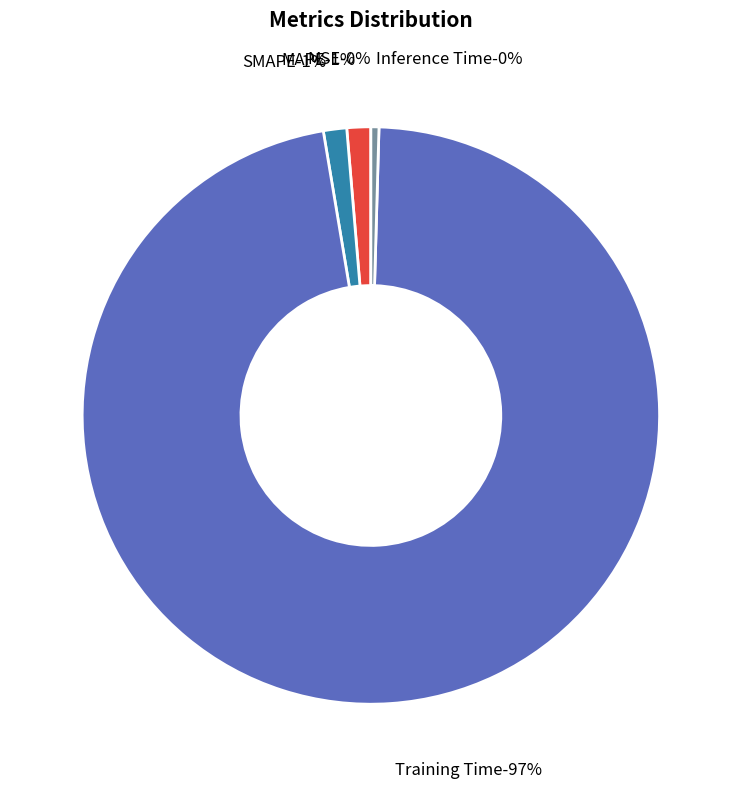

Which has a higher value, MSE or Training Time?

Training Time